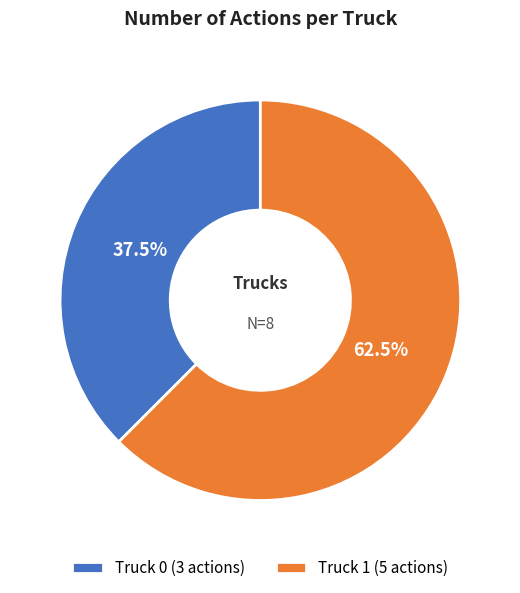

Is Truck 0 the majority of the pie?

No